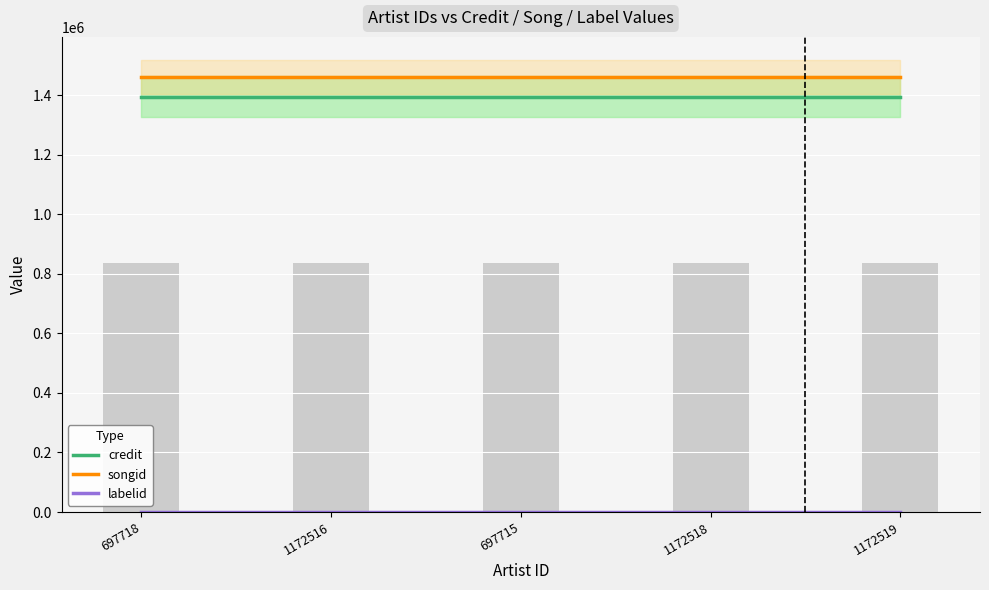

At how many categories does at least one series exceed 1274019?

5